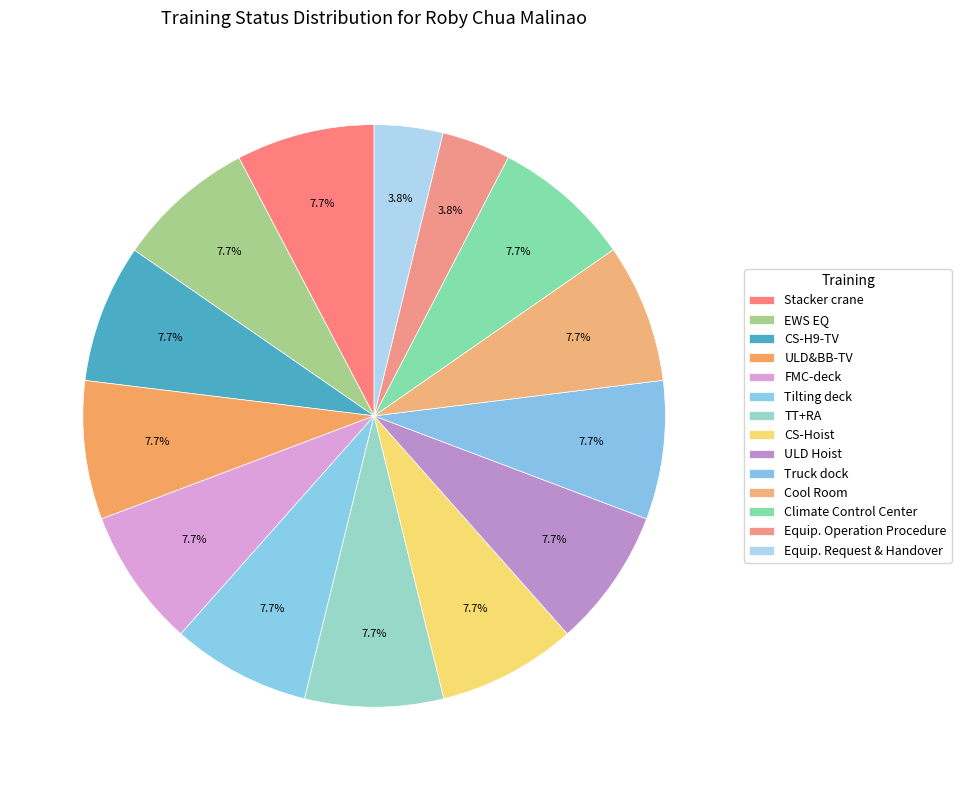

The FMC-deck slice represents 1% of the pie. True or false?

False